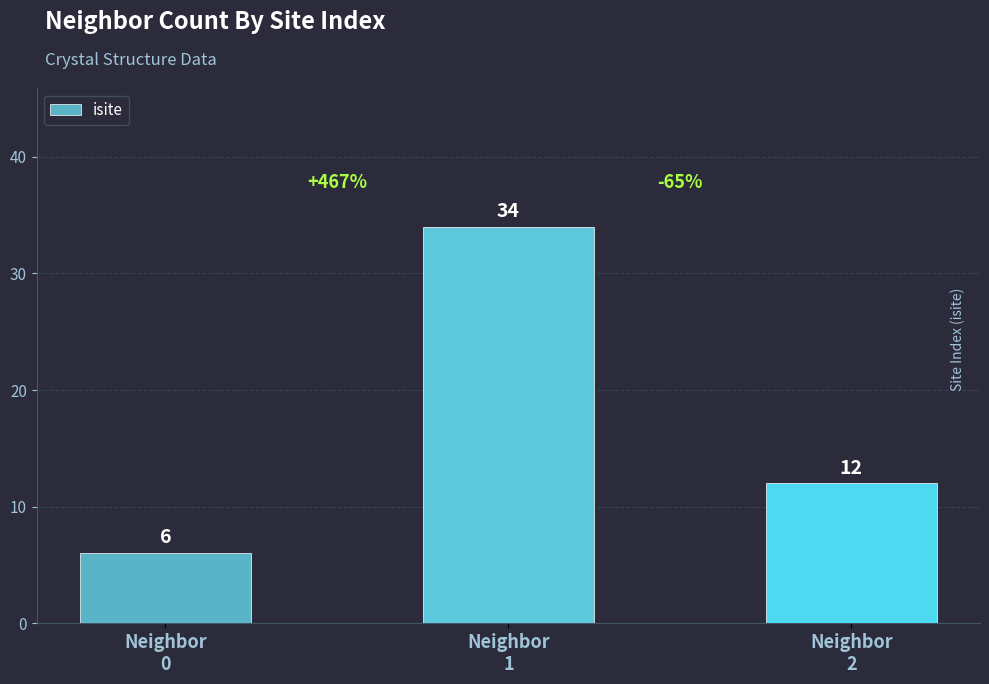

What is the greatest value displayed?

34